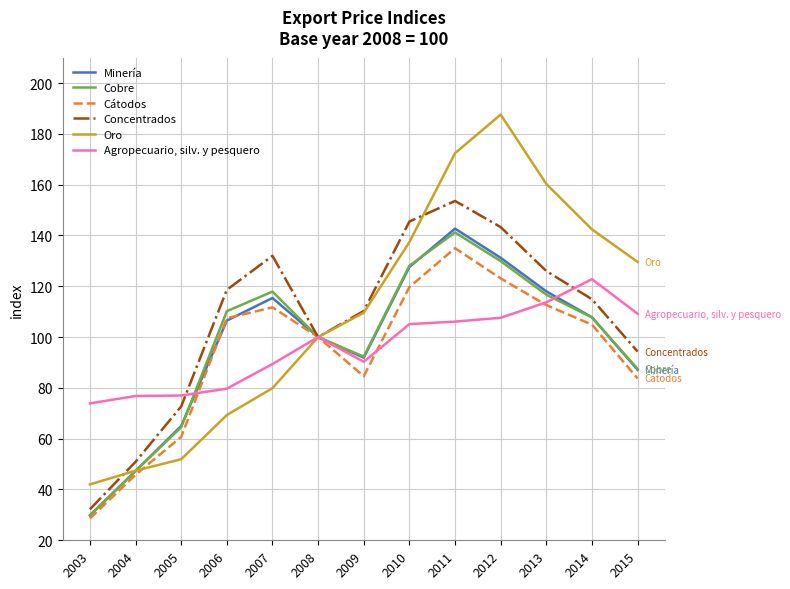

At which label does Cobre first exceed 107?

2006